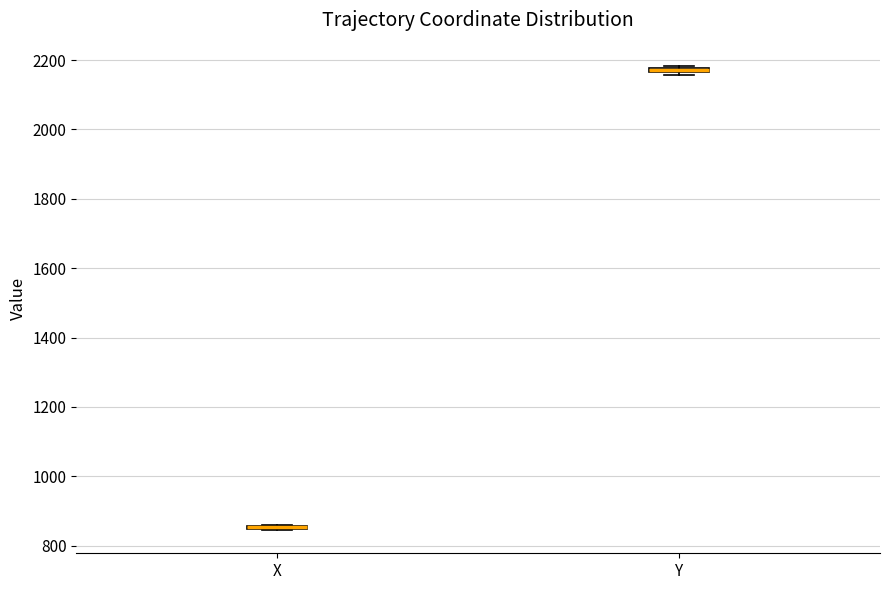

Where is the upper edge of the box for Y on the y-axis? The values are not printed on the chart, so give them approximately, as read against the axis.

2180